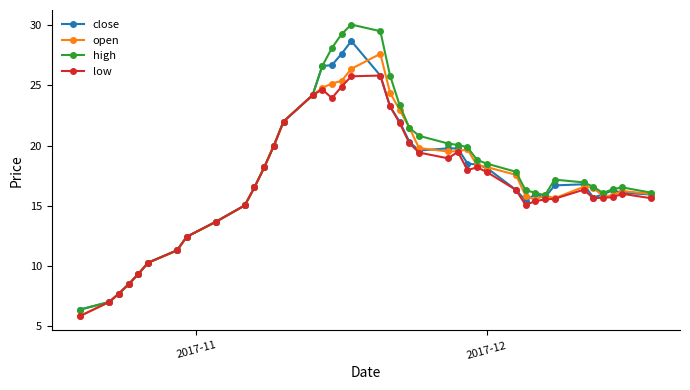

What are all the series names shown in the legend?

close, open, high, low